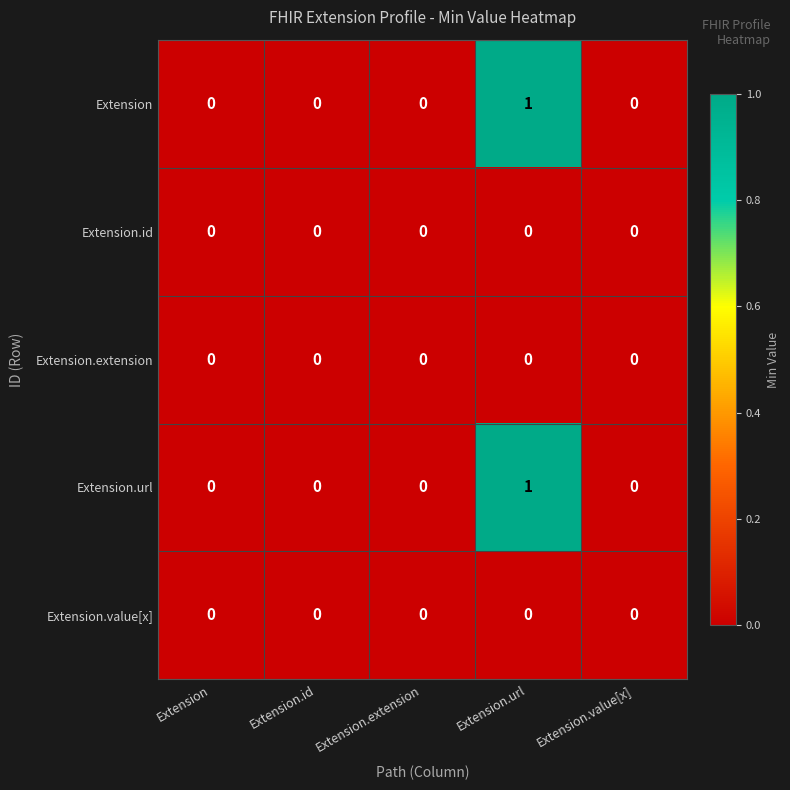

Count the number of data series in this chart.

5